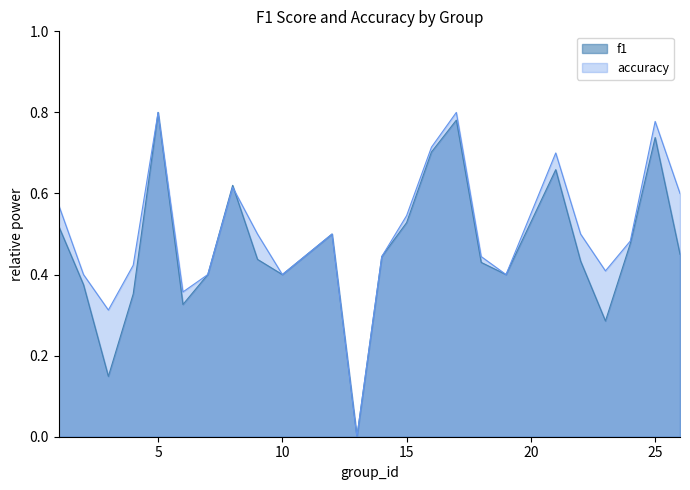

Which series changed the most between 18 and 19?

accuracy